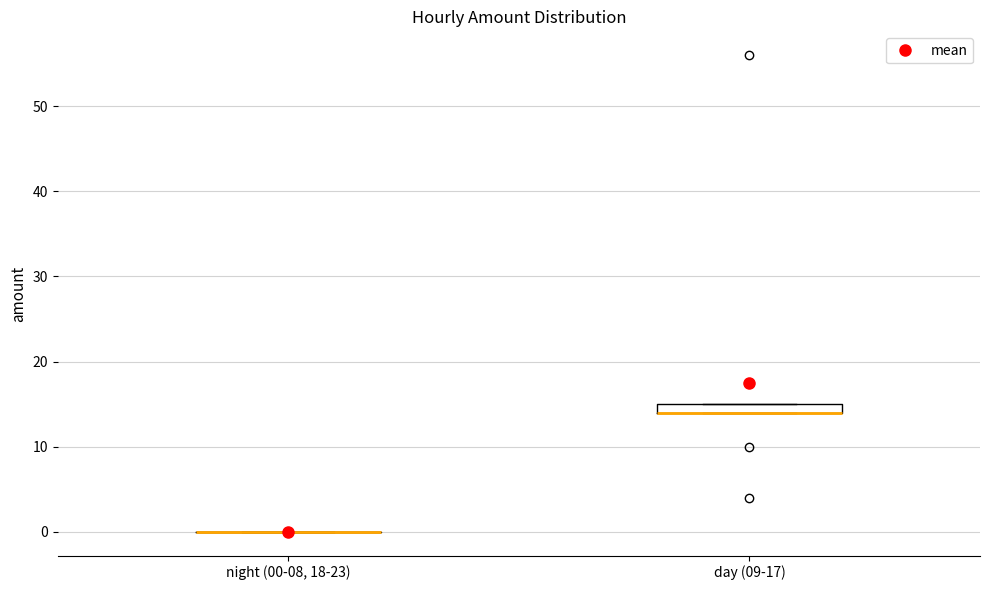

Comparing the boxes themselves (not the whiskers), which one is the tallest?

day (09-17)